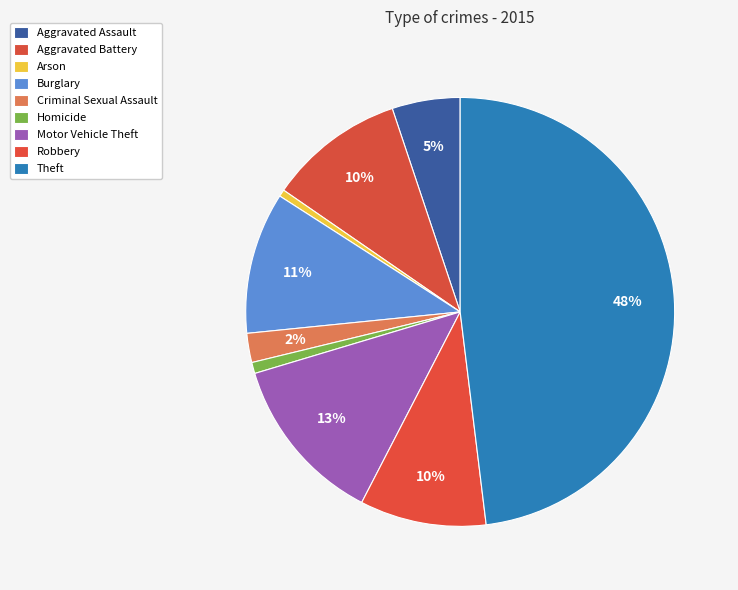

Do Theft and Aggravated Assault together represent more than half of the pie?

Yes